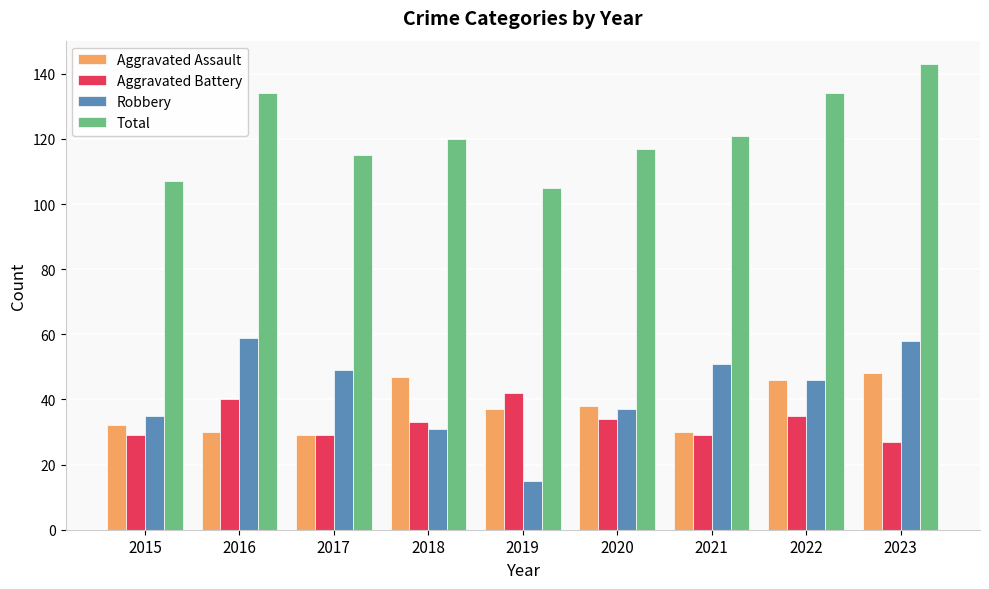

Which category has the lowest value in the Robbery series?

2019